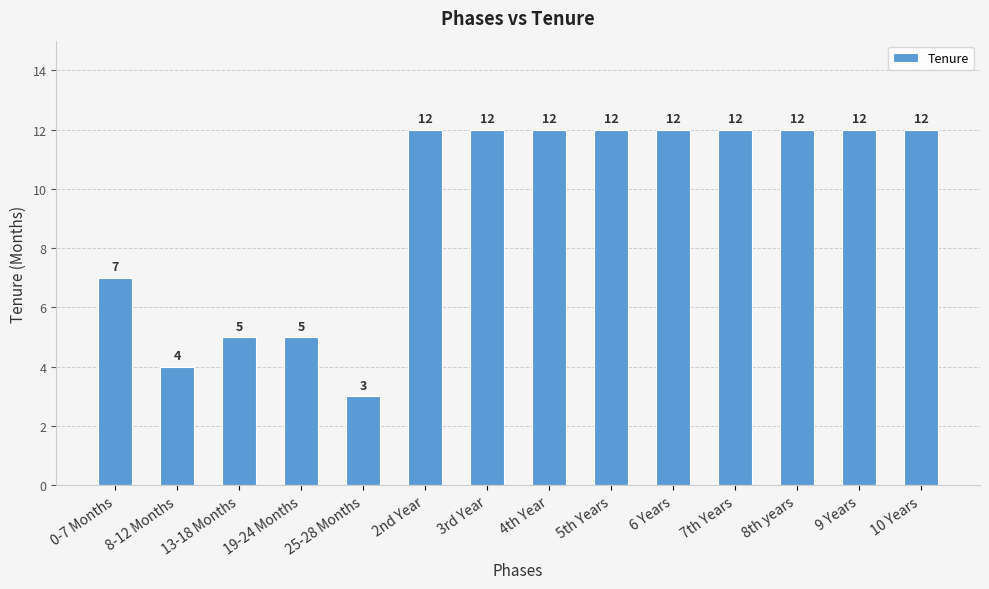

Are the bars horizontal?

No